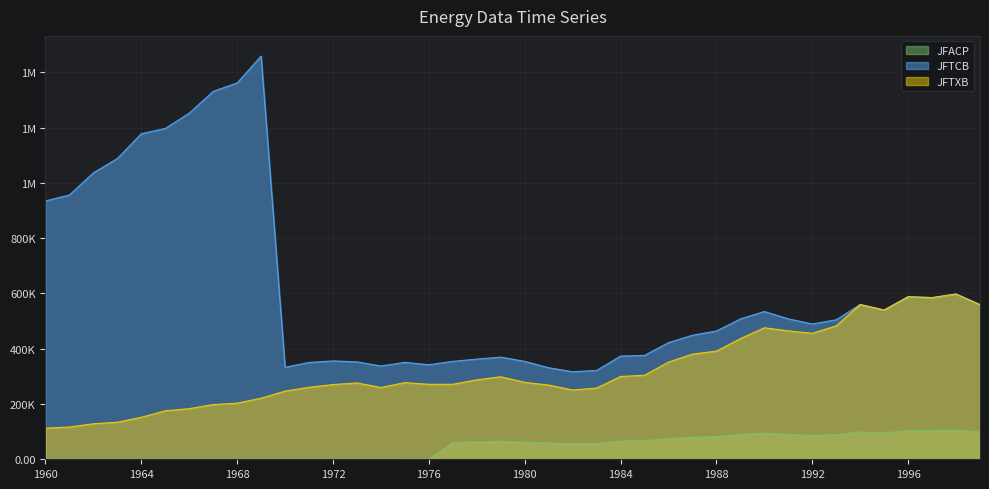

At 1967, list the series in order from largest to smallest.

JFTCB, JFTXB, JFACP